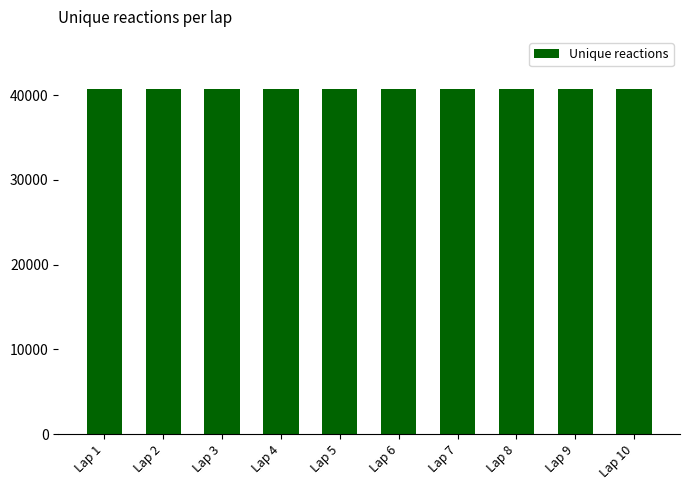

How many values are below 40740?

5